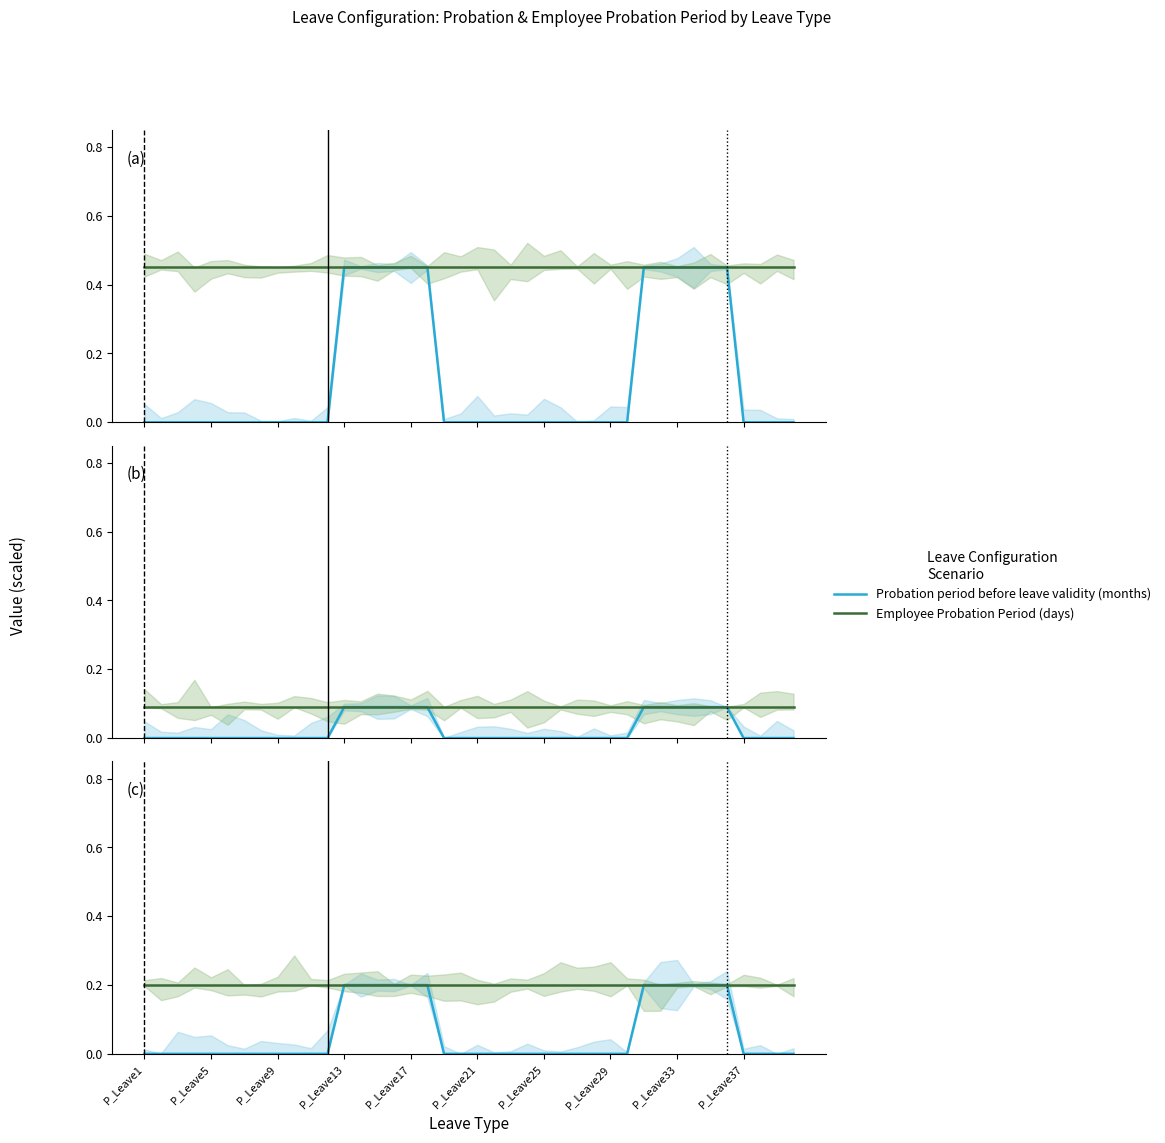

Reading left to right, what are all the values shown in this chart?

Probation period before leave validity (months): P_Leave1=0.0	P_Leave5=0.0	P_Leave9=0.0	P_Leave13=0.0	P_Leave17=0.0	P_Leave21=0.0	P_Leave25=0.0	P_Leave29=0.0	P_Leave33=0.0	P_Leave37=0.0	10=0.0	11=0.0	12=0.2	13=0.2	14=0.2	15=0.2	16=0.2	17=0.2	18=0.0	19=0.0	20=0.0	21=0.0	22=0.0	23=0.0	24=0.0	25=0.0	26=0.0	27=0.0	28=0.0	29=0.0	30=0.2	31=0.2	32=0.2	33=0.2	34=0.2	35=0.2	36=0.0	37=0.0	38=0.0	39=0.0
Employee Probation Period (days): P_Leave1=0.2	P_Leave5=0.2	P_Leave9=0.2	P_Leave13=0.2	P_Leave17=0.2	P_Leave21=0.2	P_Leave25=0.2	P_Leave29=0.2	P_Leave33=0.2	P_Leave37=0.2	10=0.2	11=0.2	12=0.2	13=0.2	14=0.2	15=0.2	16=0.2	17=0.2	18=0.2	19=0.2	20=0.2	21=0.2	22=0.2	23=0.2	24=0.2	25=0.2	26=0.2	27=0.2	28=0.2	29=0.2	30=0.2	31=0.2	32=0.2	33=0.2	34=0.2	35=0.2	36=0.2	37=0.2	38=0.2	39=0.2